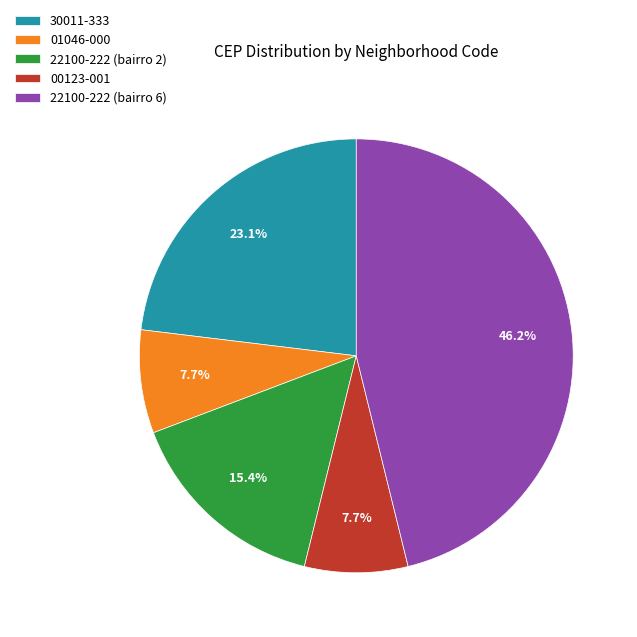

What is the ratio of the value at 22100-222 (bairro 6) to the value at 00123-001?

6.0